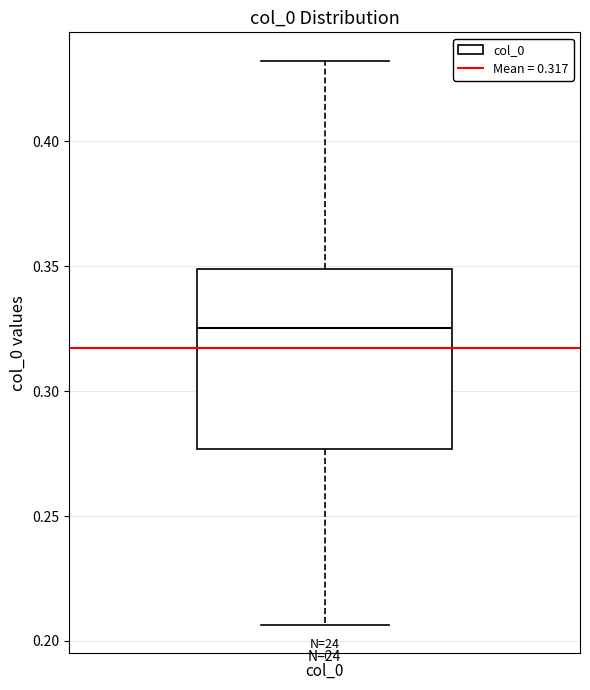

Transcribe this box plot: give where the median line is, the range the box spans, and where the two whiskers end, as read against the y-axis. The values are not printed on the chart, so give them approximately, as read against the axis.

median 0.325, box 0.275 to 0.350, whiskers 0.205 to 0.430